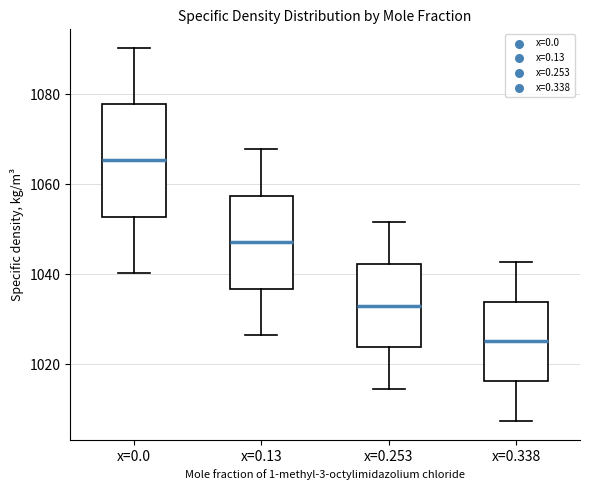

Which box has the lowest median line?

x=0.338